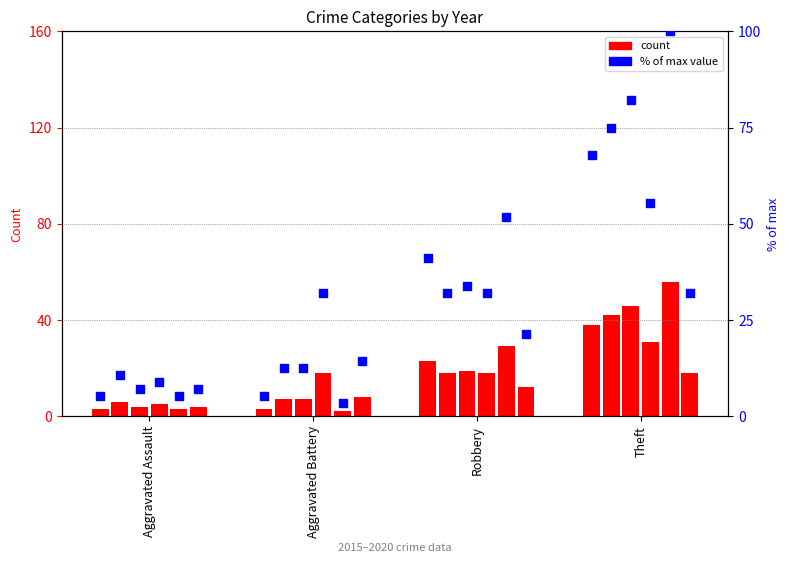

Between Robbery and Aggravated Assault, which is larger?

Robbery